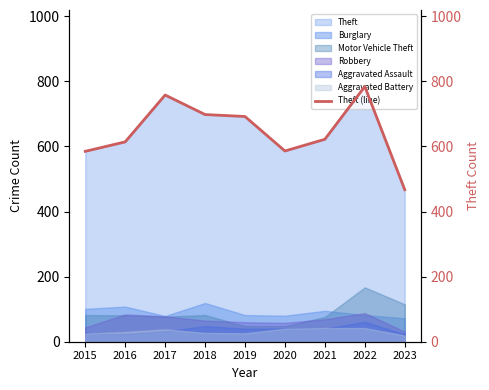

Reading left to right, transcribe all the data shown in this chart.

2015=585	2016=614	2017=758	2018=698	2019=692	2020=586	2021=622	2022=784	2023=467